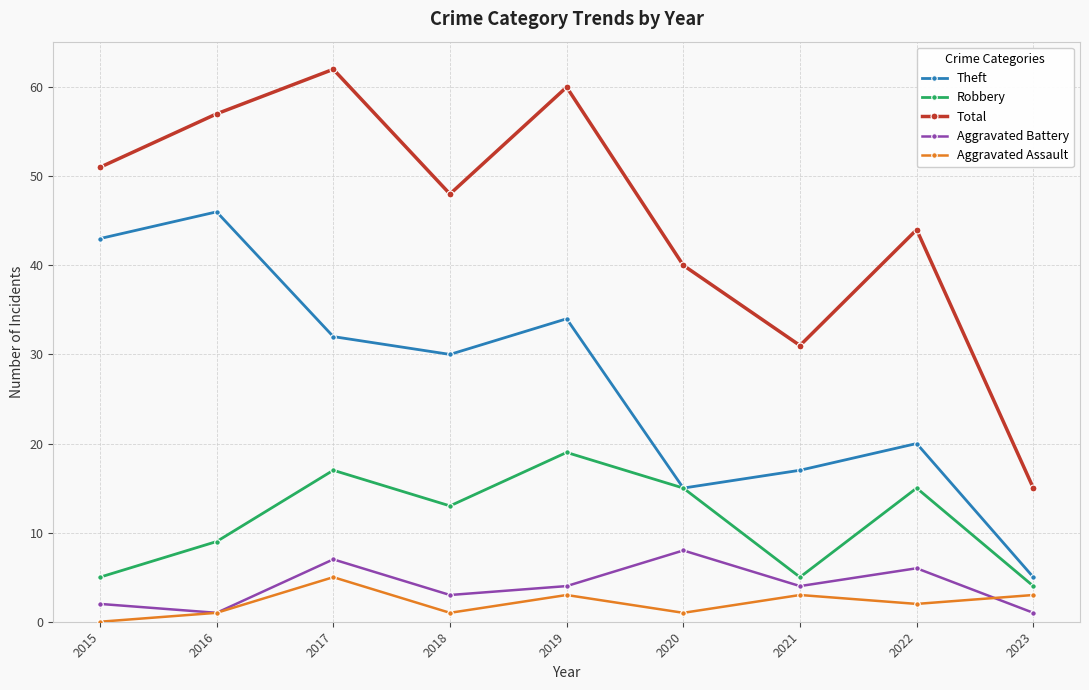

Does the chart display data point markers on the line(s)?

Yes